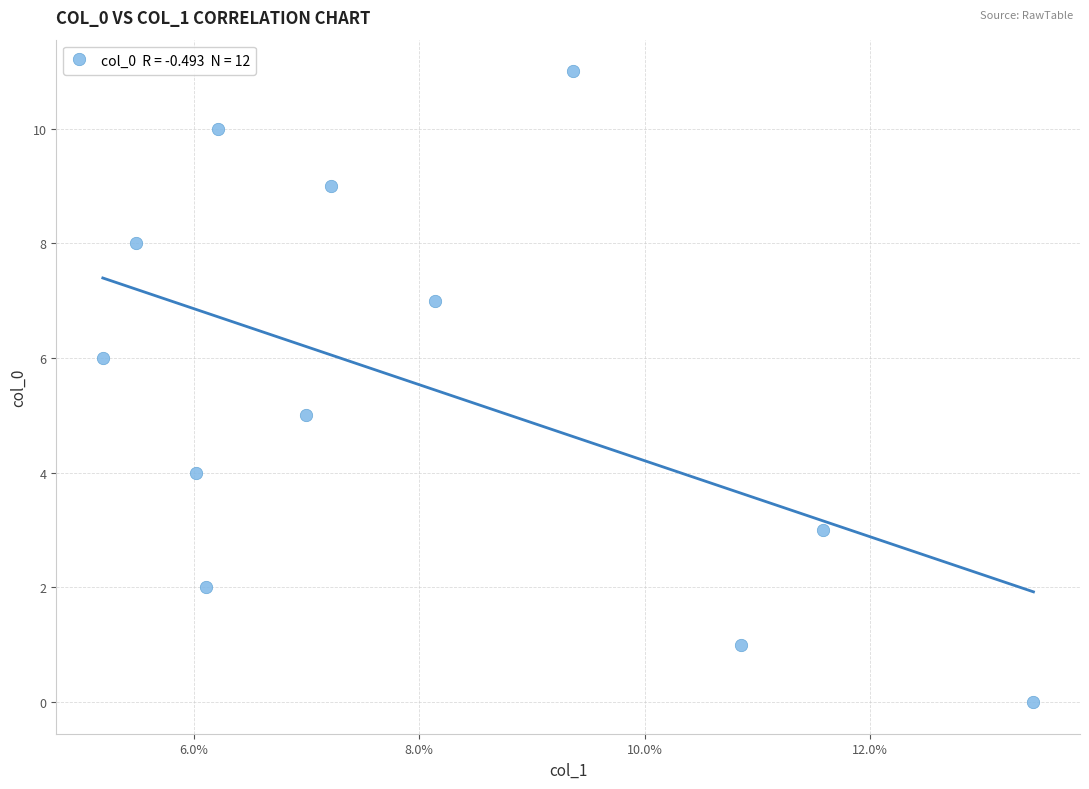

What is the average Y value?

6